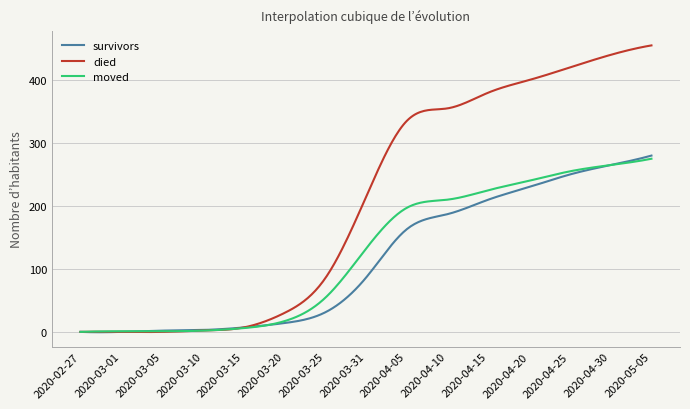

What is the difference between the second highest and minimum values in the moved series?

274.4